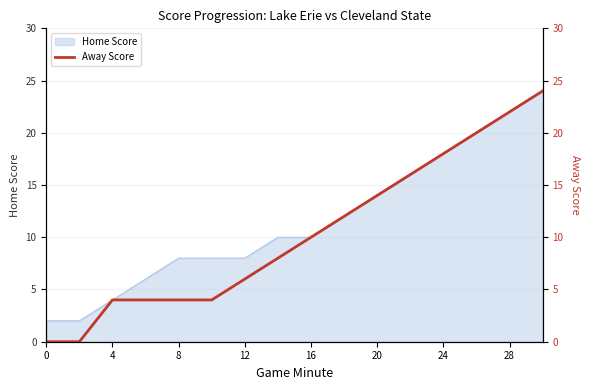

True or false: there are more than 1 points higher than both neighbors.

False